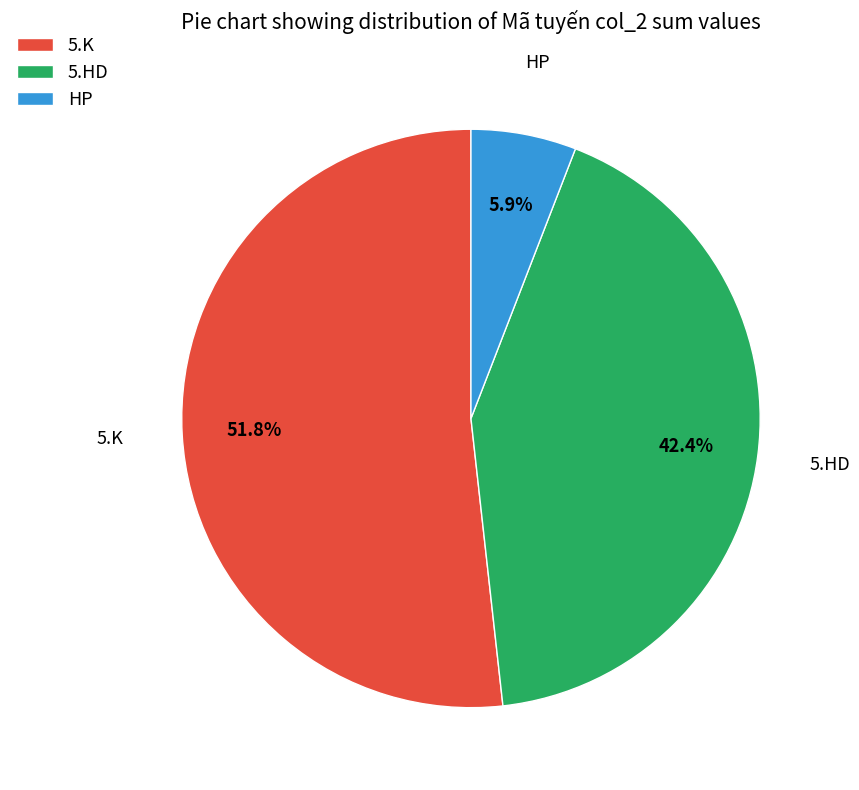

Rank the categories by value from highest to lowest.

5.K, 5.HD, HP